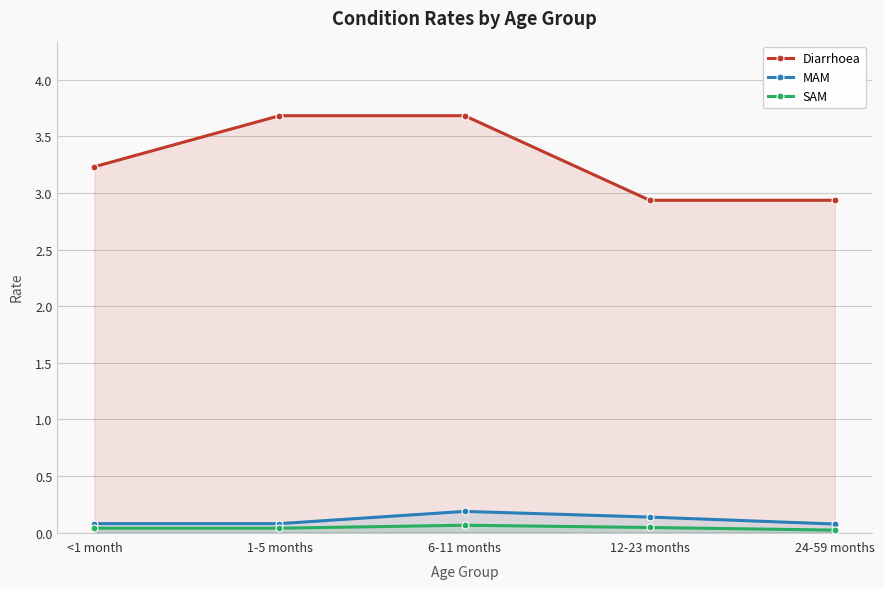

What is the sum of all Diarrhoea values?

16.5